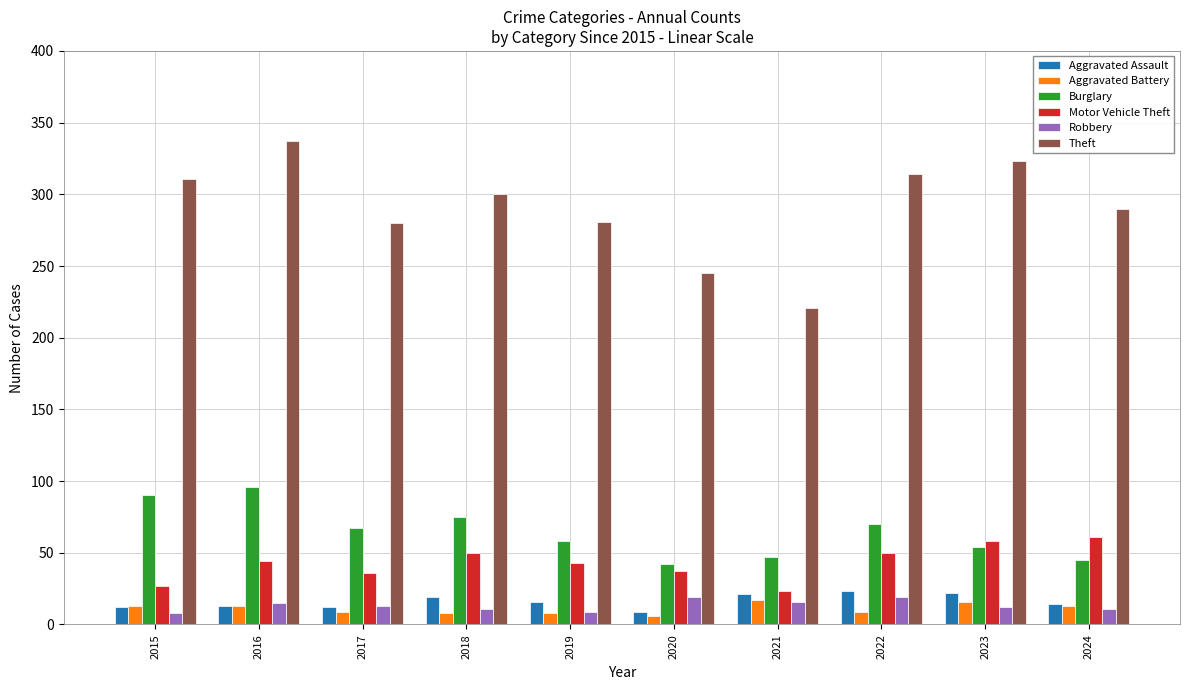

What is the lowest value of the Burglary series?

42